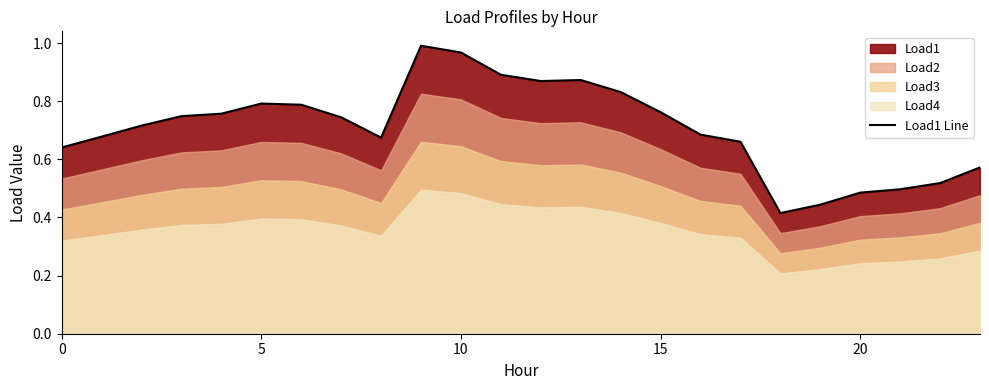

True or false: Load1 Line has a value of 0.8 at 5.

True